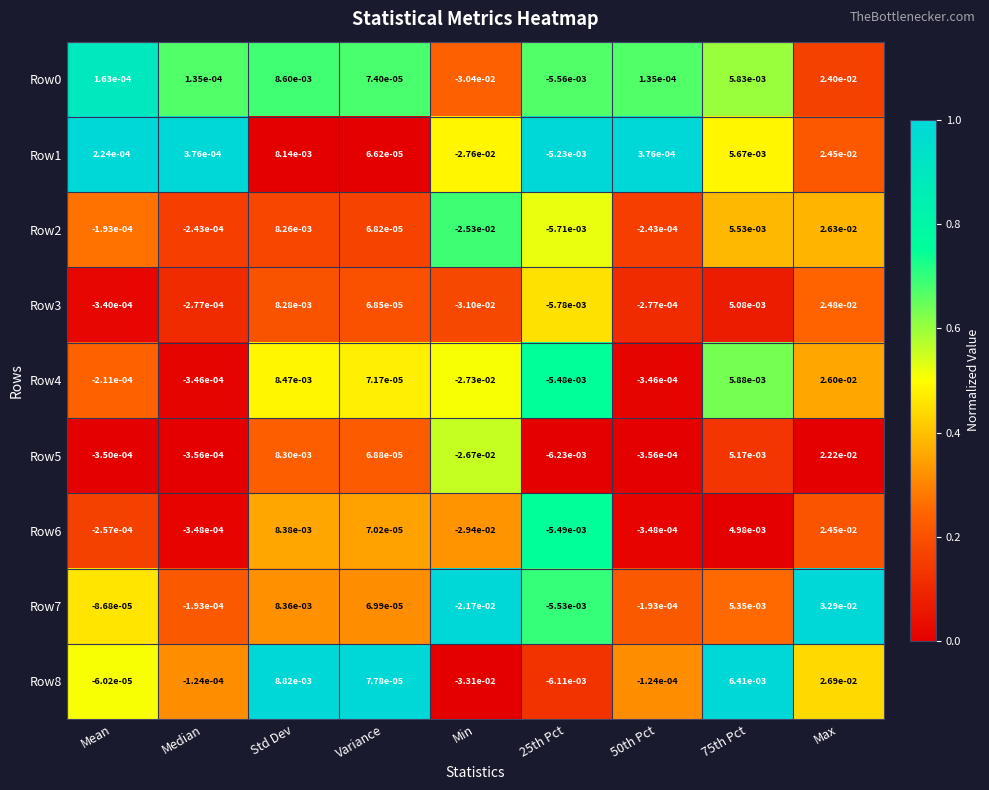

Which label corresponds to the largest value in the chart?

Max